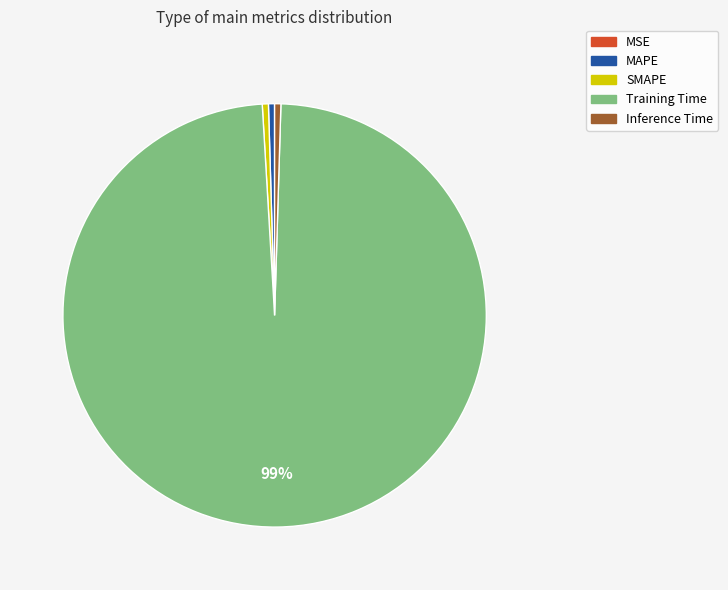

Which category has the biggest portion of the pie?

Training Time